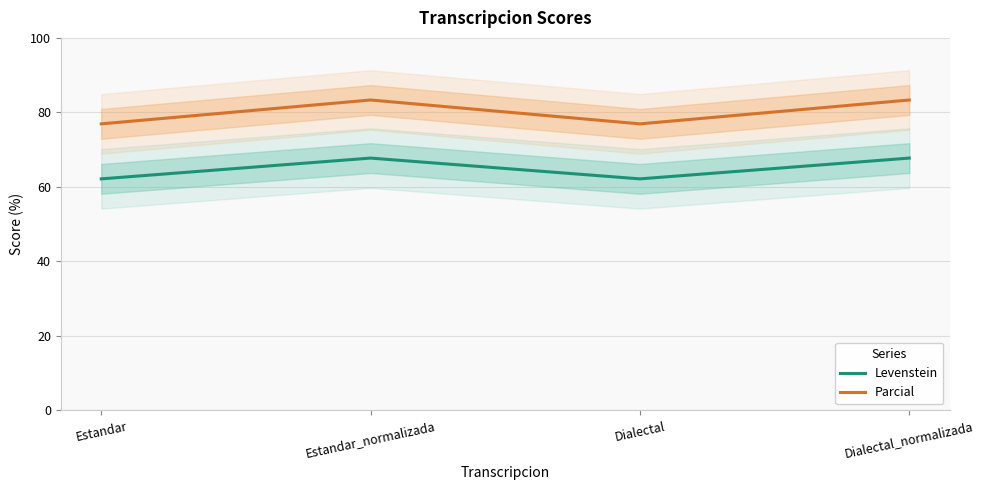

What is the difference between the highest and lowest values at Estandar_normalizada?

15.6